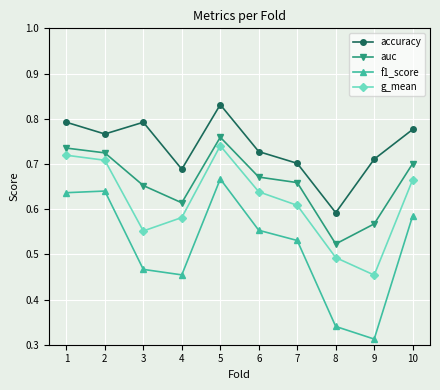

The value of auc at 10 is 0.7. True or false?

True